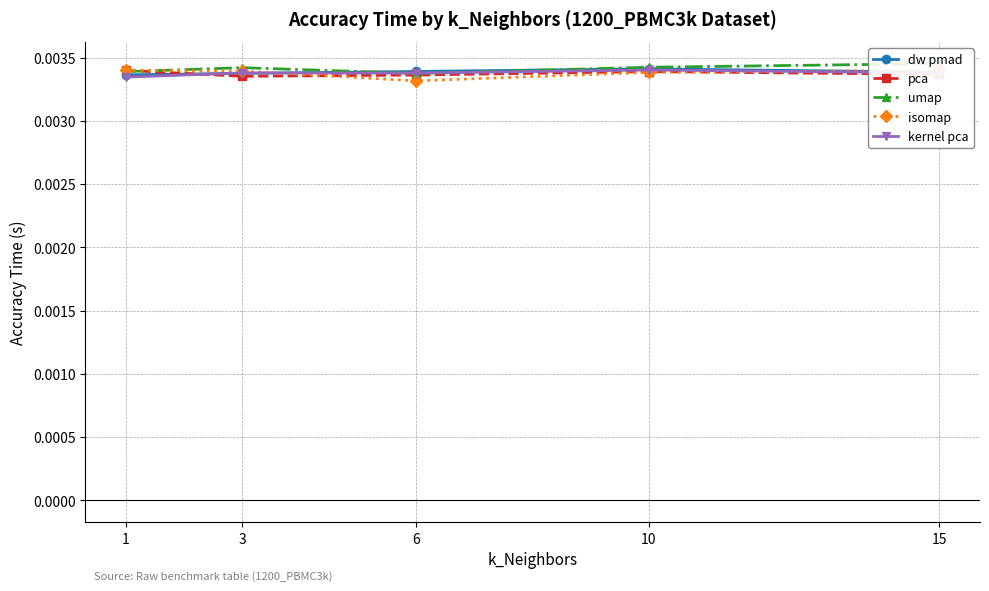

Count the dw pmad values in the range 0 to 1.

5